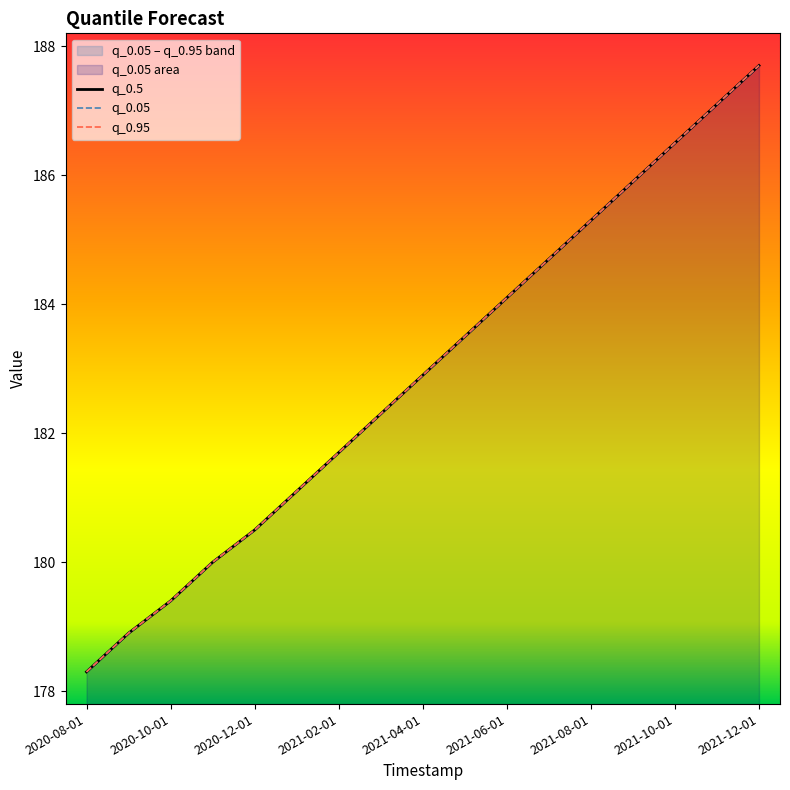

At which label is q_0.5 closest to 183?

2021-04-01